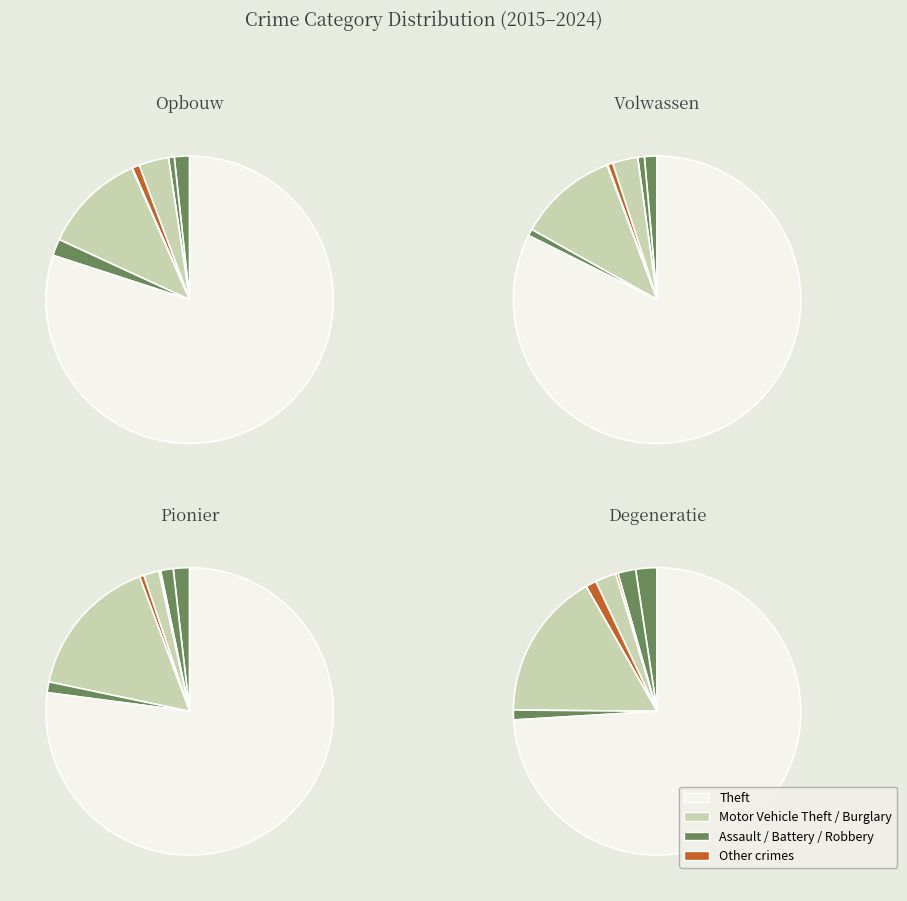

To the nearest percent, what portion does Motor Vehicle Theft represent?

14%